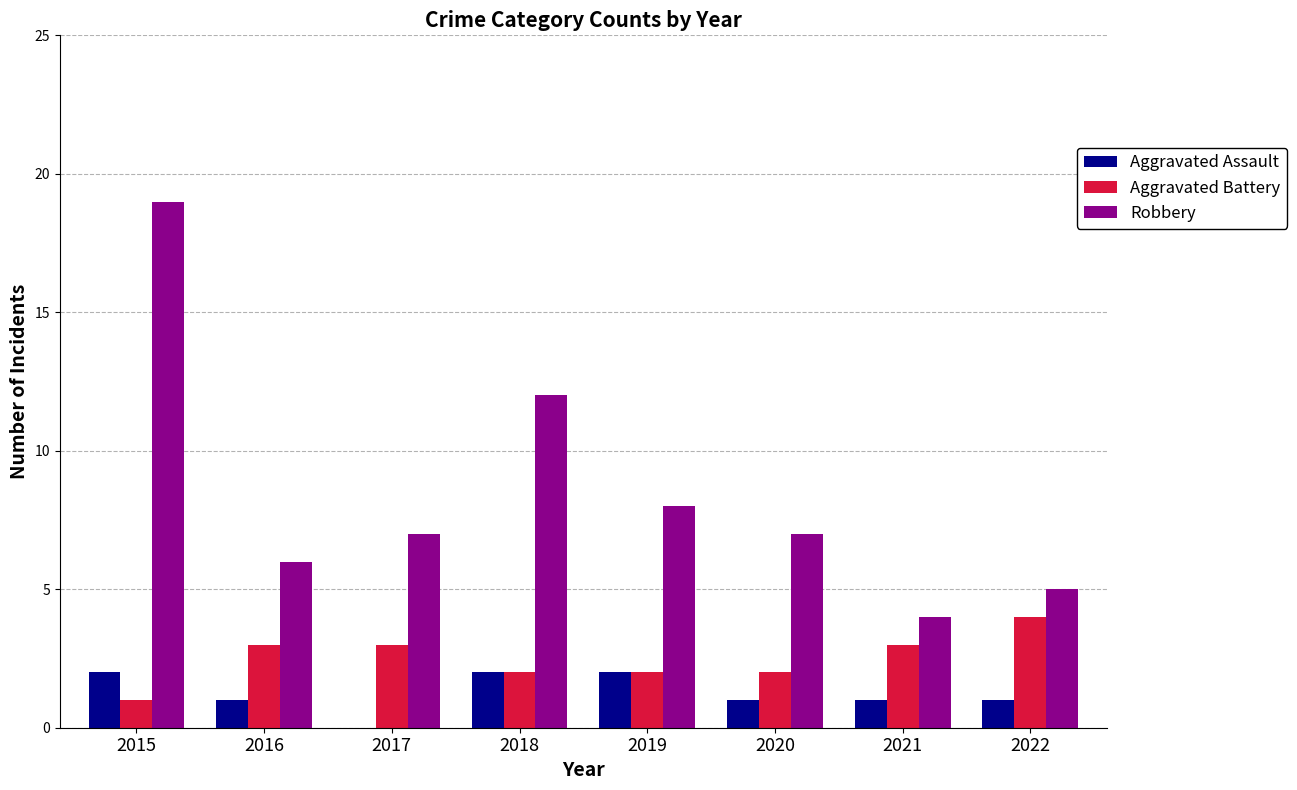

What is the sum of the Robbery values at 2015 and 2016?

25